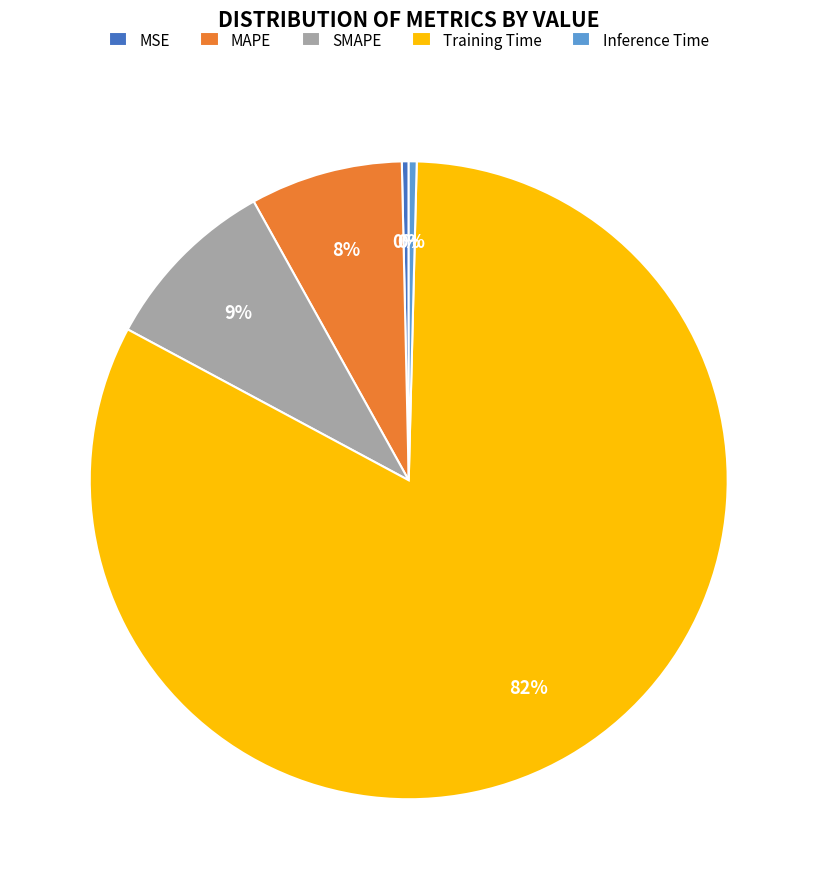

Is Training Time the majority of the pie?

Yes